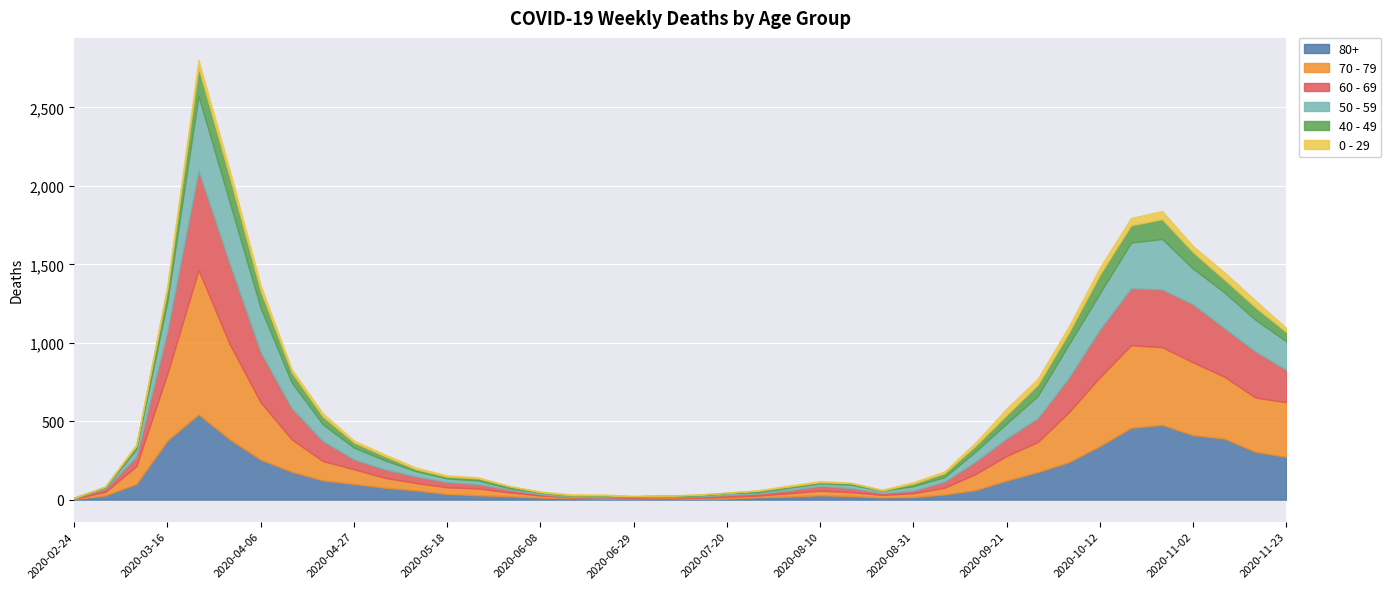

At which category does the chart reach its peak across all series?

2020-03-23